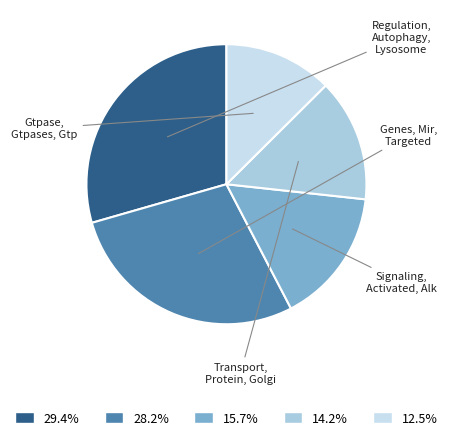

To the nearest percent, what is the difference between the largest and smallest slice percentages?

17%